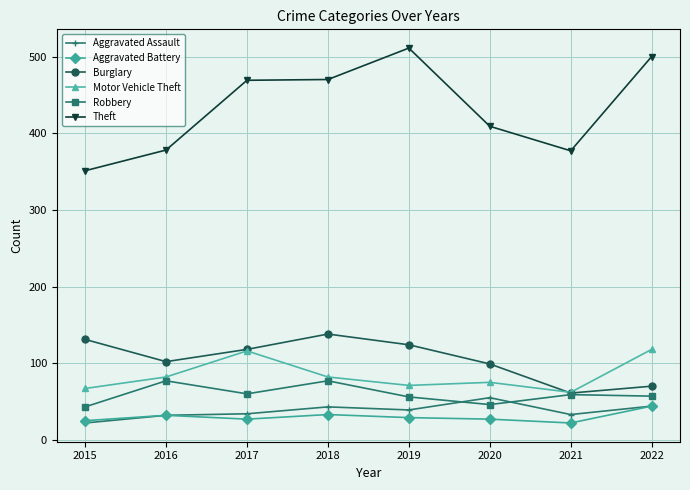

True or false: Motor Vehicle Theft has a value of 109 at 2020.

False